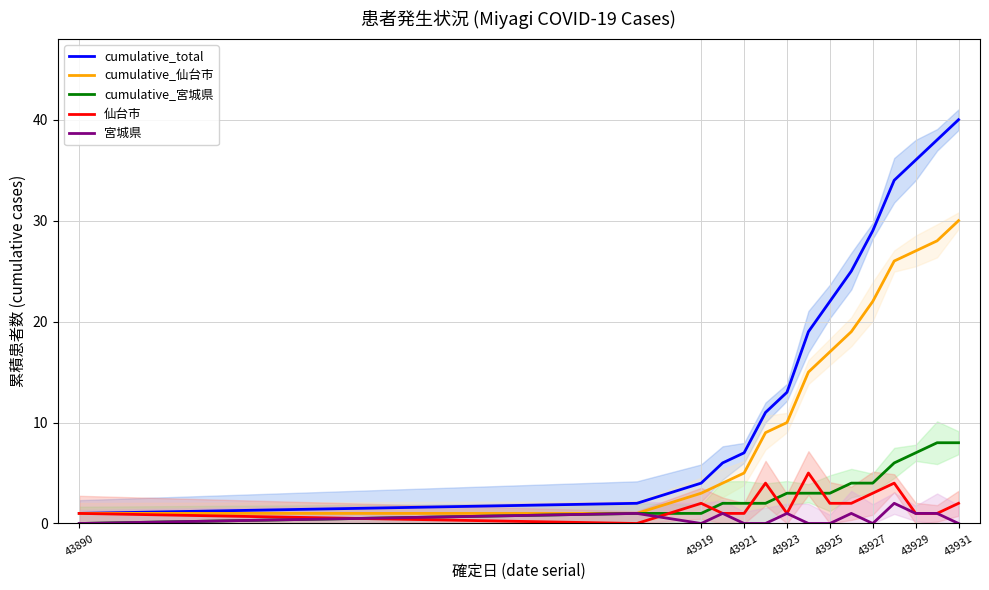

At which label does cumulative_宮城県 reach its minimum?

43890